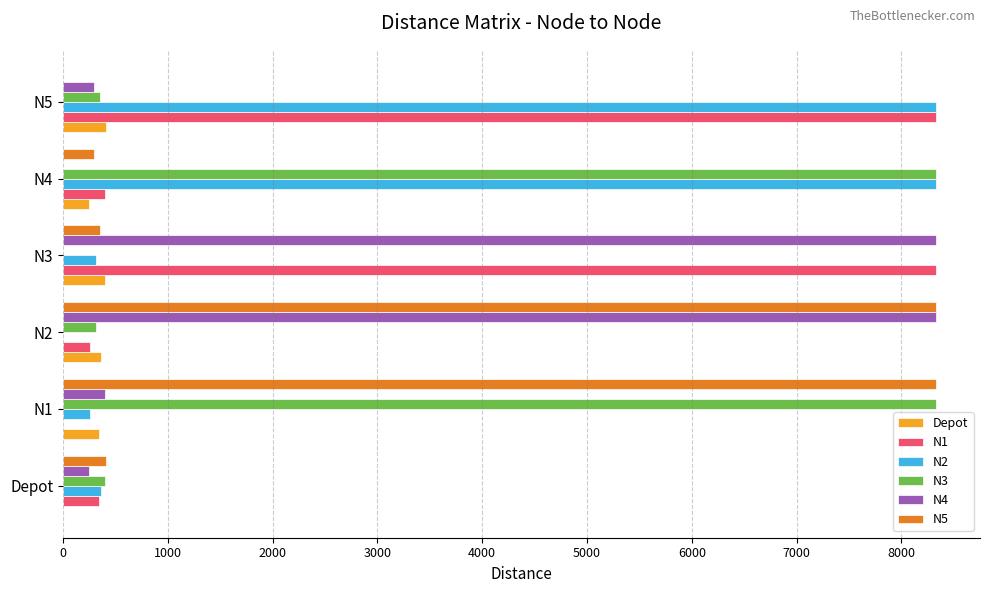

Between Depot and N1, which series saw the biggest shift?

N3